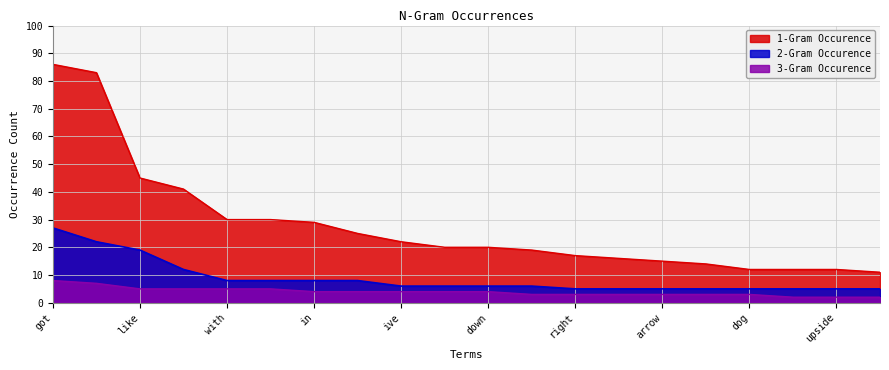

True or false: 2-Gram Occurence has more than 0 interior local peaks.

False